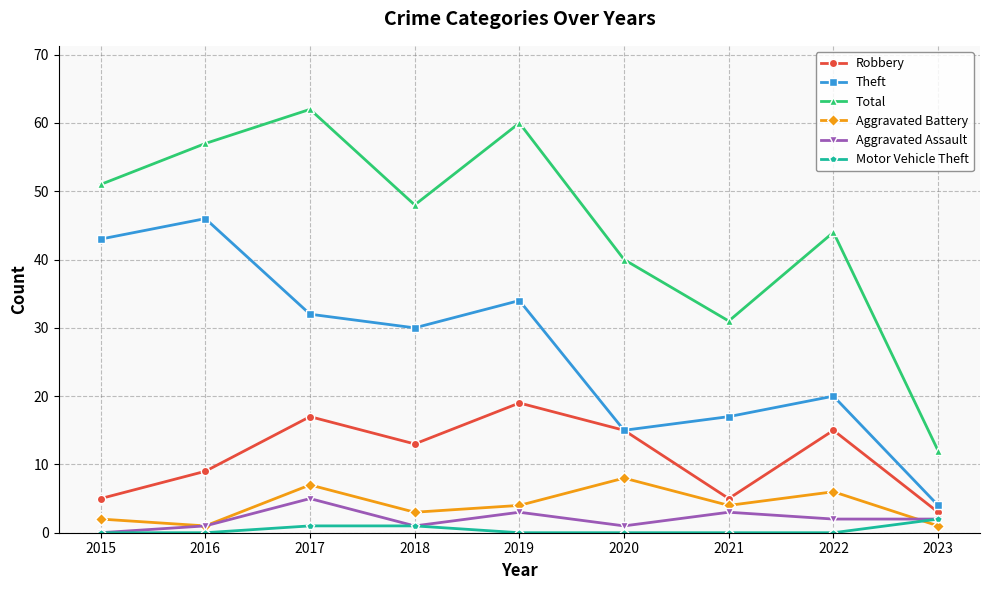

At which label does Total first exceed 48?

2015